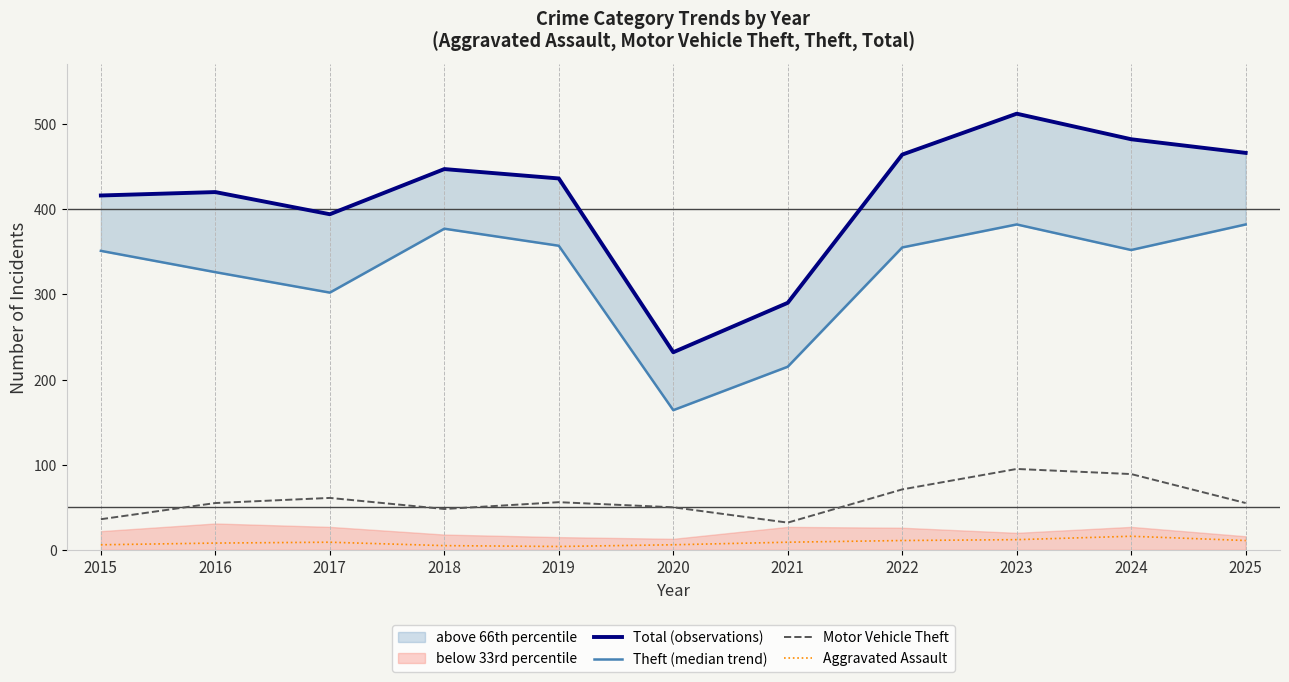

What is the value of the Theft (median trend) point at the 2nd from the left?

326